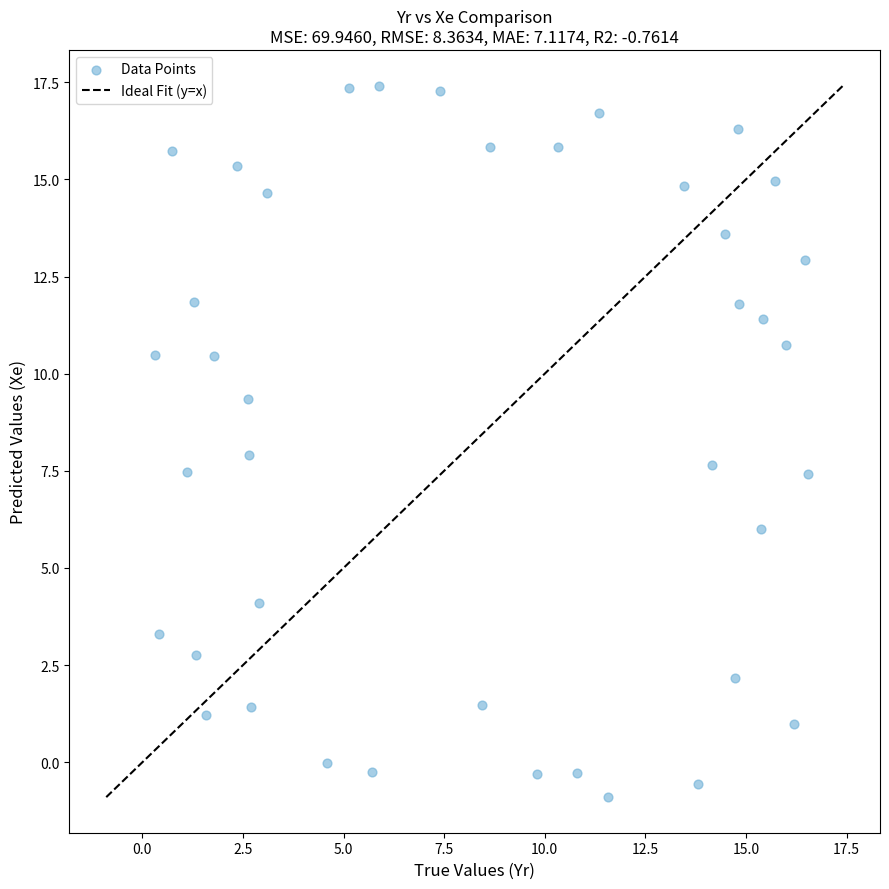

What is the range of Y values (max minus min)?

18.3